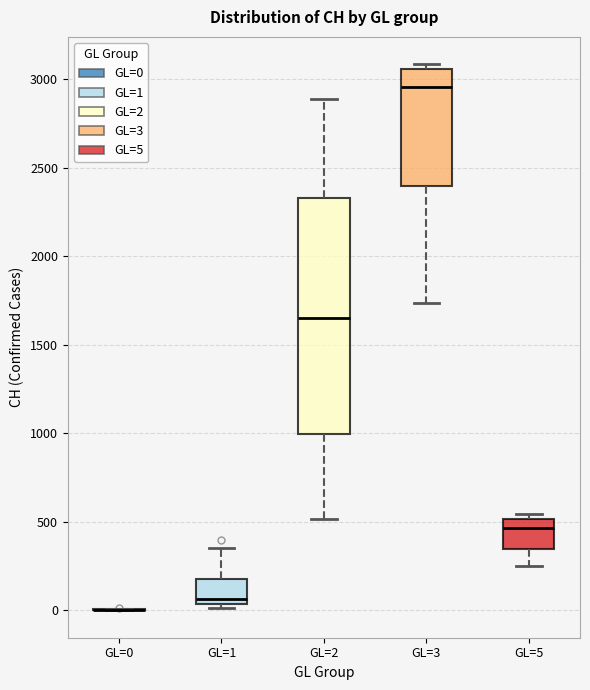

Where is the lower edge of the box for GL=3 on the y-axis? The values are not printed on the chart, so give them approximately, as read against the axis.

2400